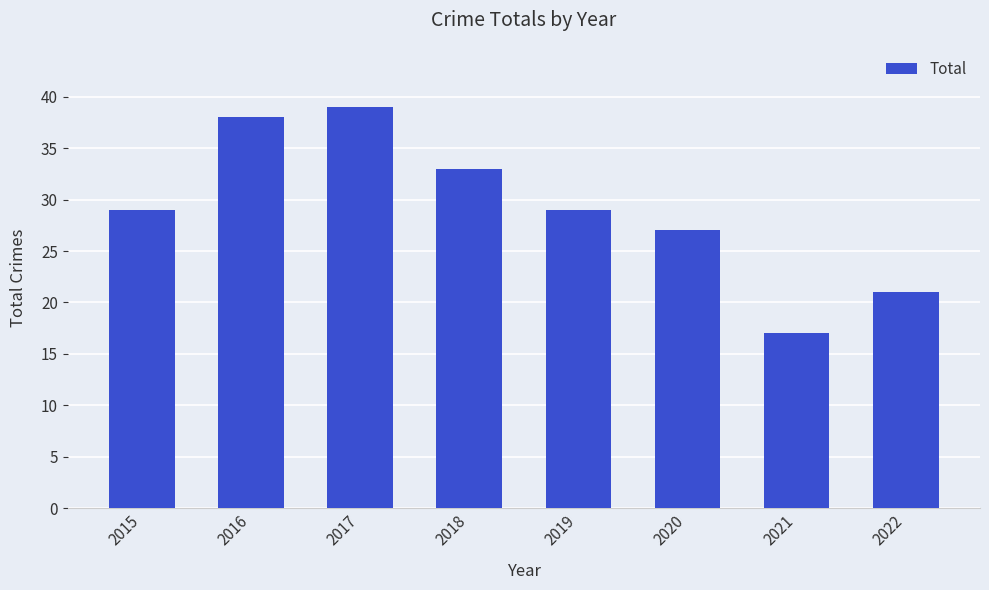

What is the average value?

29